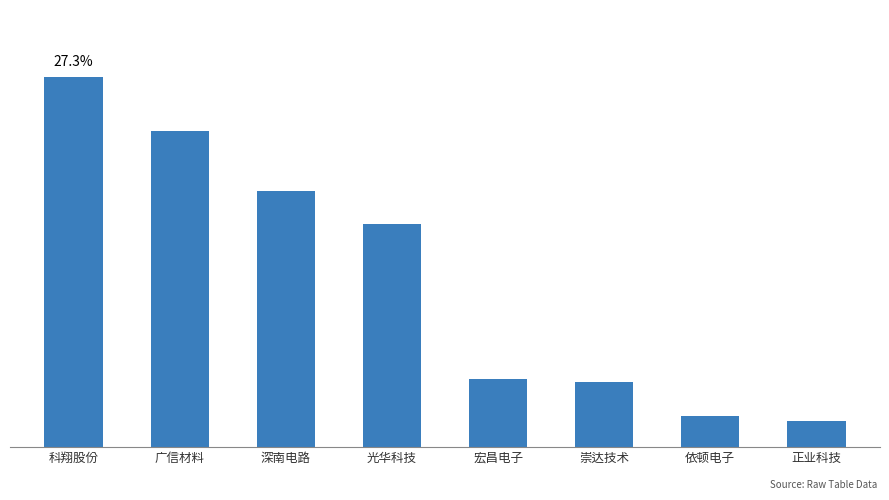

Where is the data nearest to the value 13139913?

光华科技